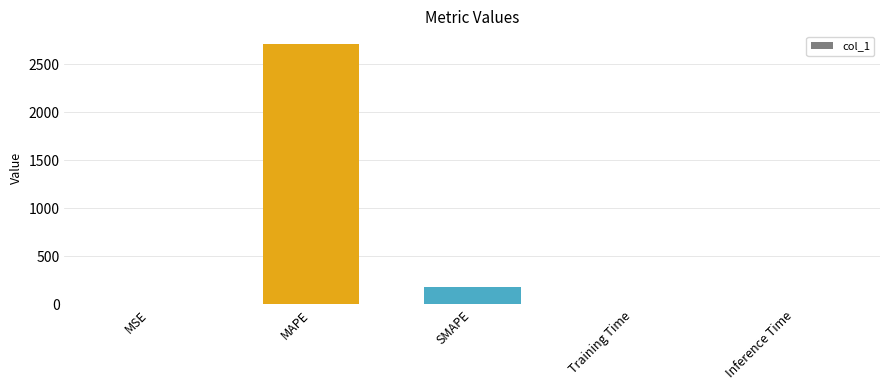

Is it true that the value at Inference Time is 0.0?

True